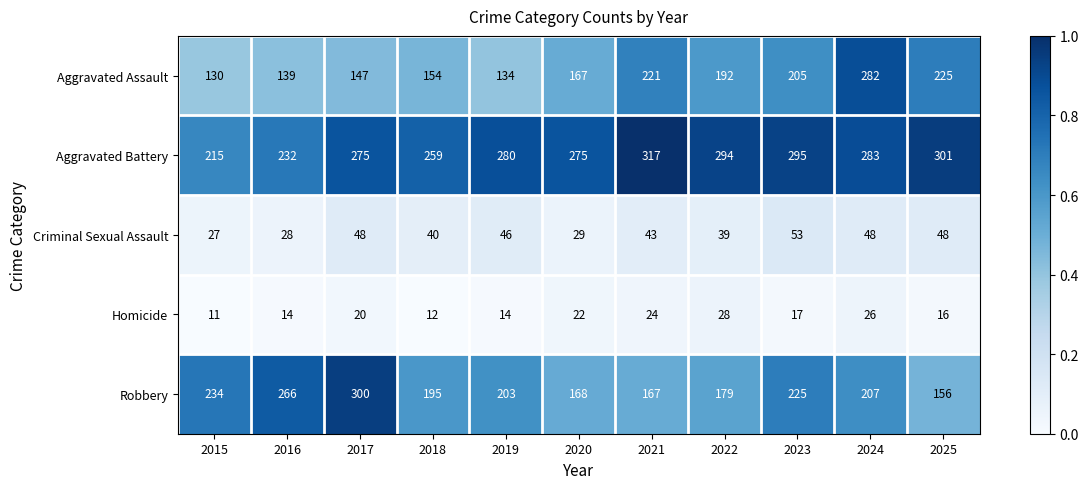

Rank the series by their maximum value, from highest to lowest.

Aggravated Battery, Robbery, Aggravated Assault, Criminal Sexual Assault, Homicide